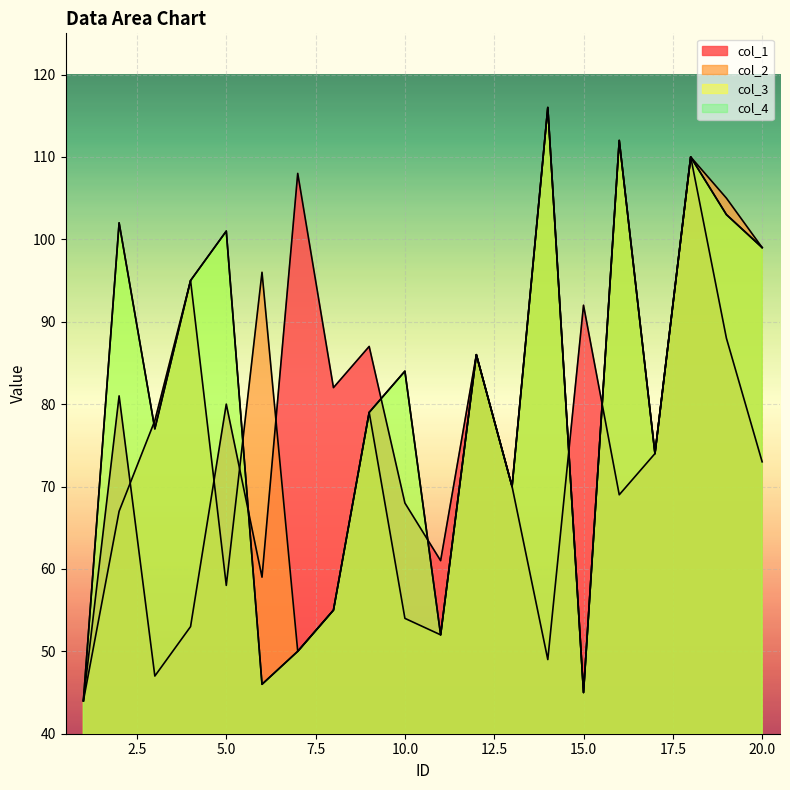

How many times do col_2 and col_1 cross each other?

6